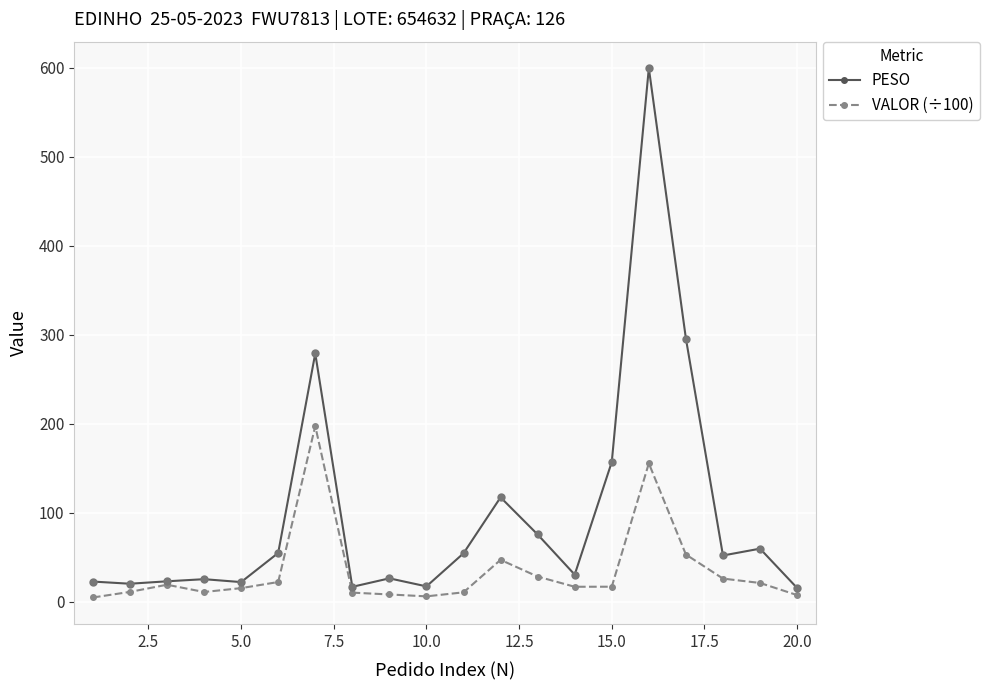

Which series has the largest range (max minus min)?

PESO